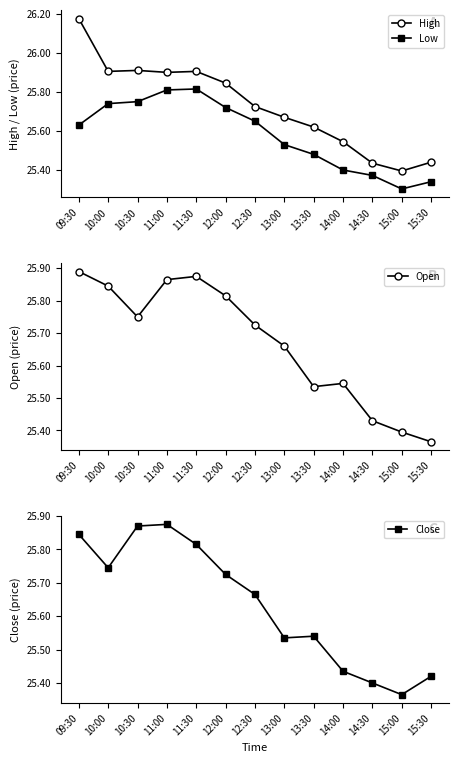

At 15:30, list the series in order from smallest to largest.

Low, Open, Close, High